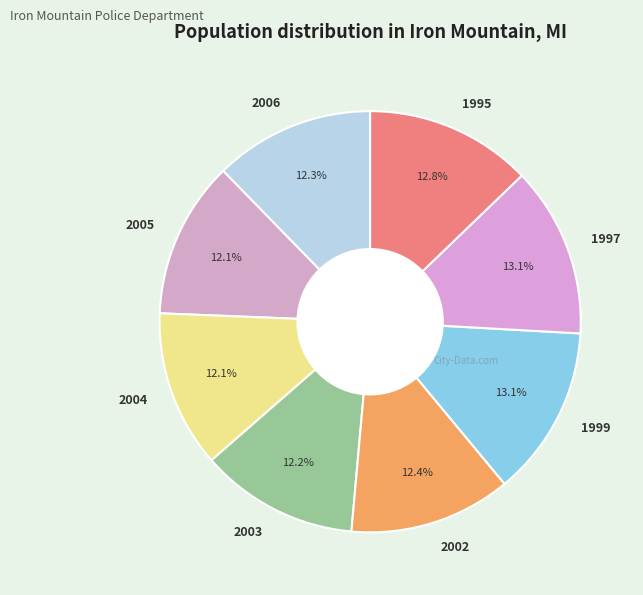

To the nearest percent, what is the combined percentage of 2004 and 2002?

24%